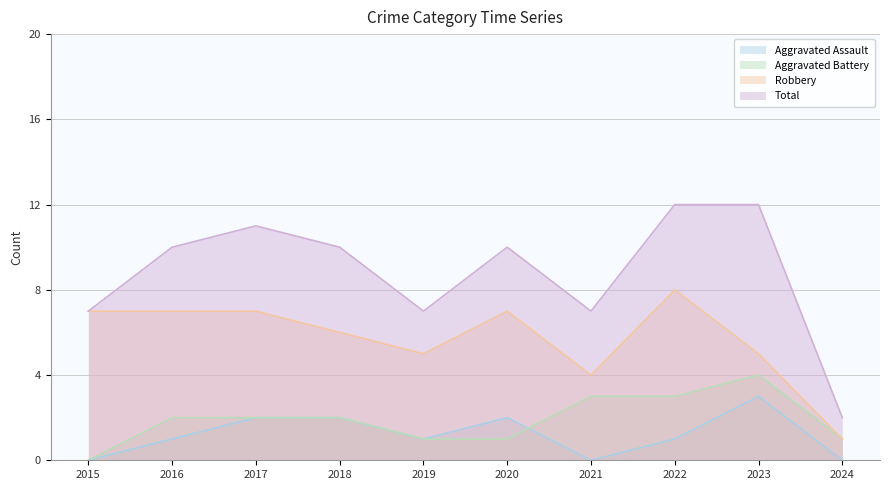

At 2020, list the series in order from smallest to largest.

Aggravated Battery, Aggravated Assault, Robbery, Total